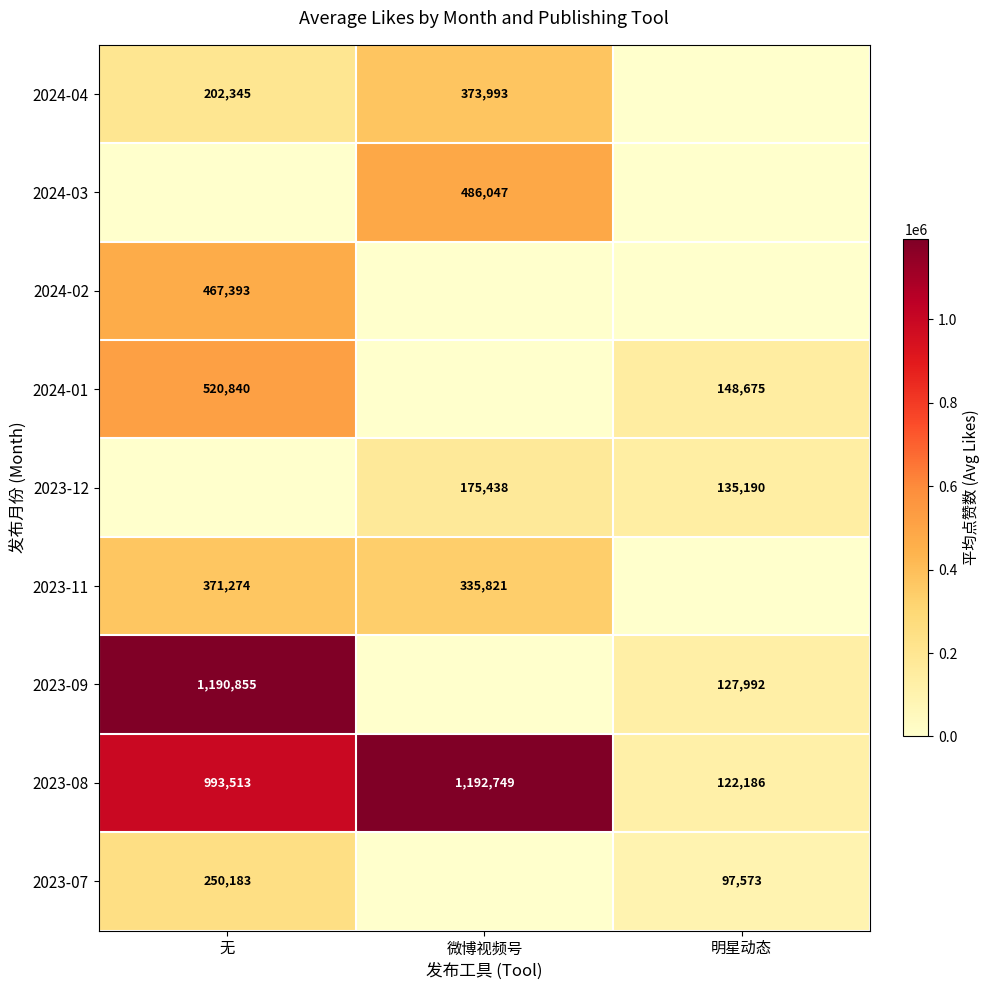

List the labels in order of 2023-08 value, smallest first.

明星动态, 无, 微博视频号